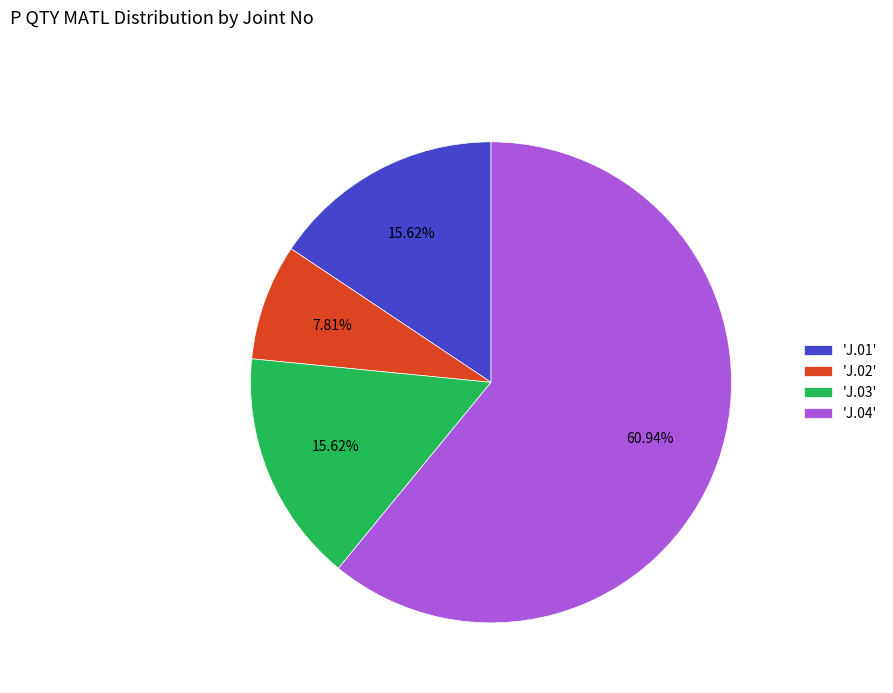

Is the sum of 'J.04' and 'J.03' greater than half?

Yes